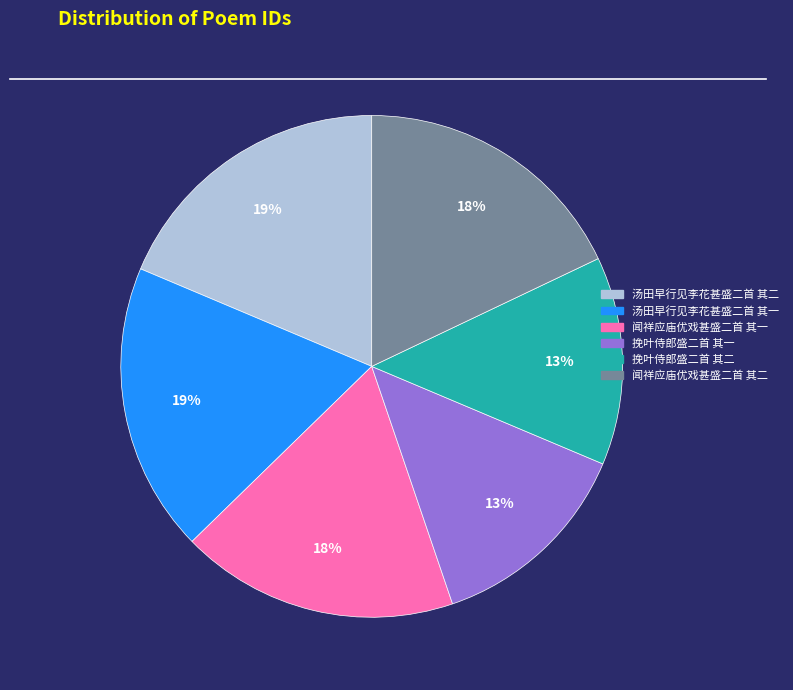

What percentage is the 汤田早行见李花甚盛二首 其一 slice, to the nearest percent?

19%